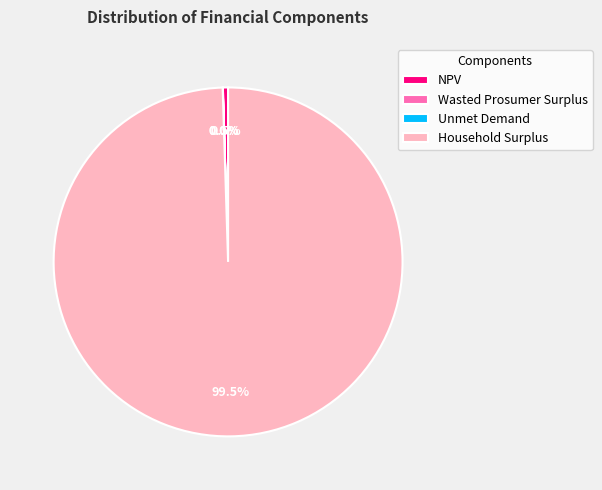

How much of the chart is everything except Household Surplus?

0.5%